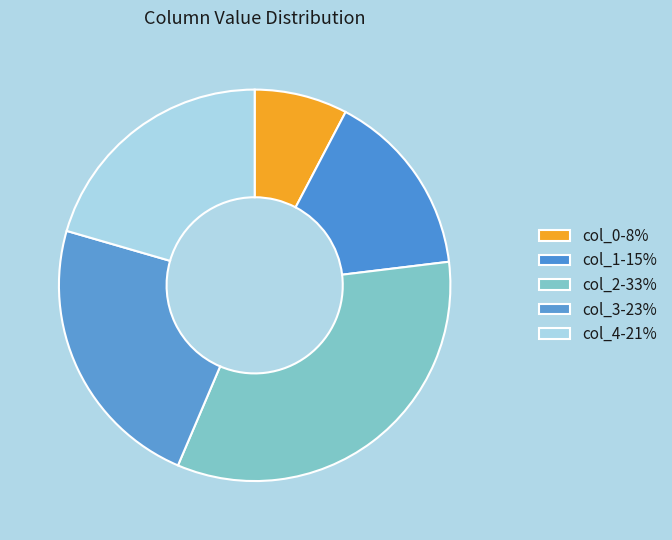

Is there a majority slice in this chart?

No